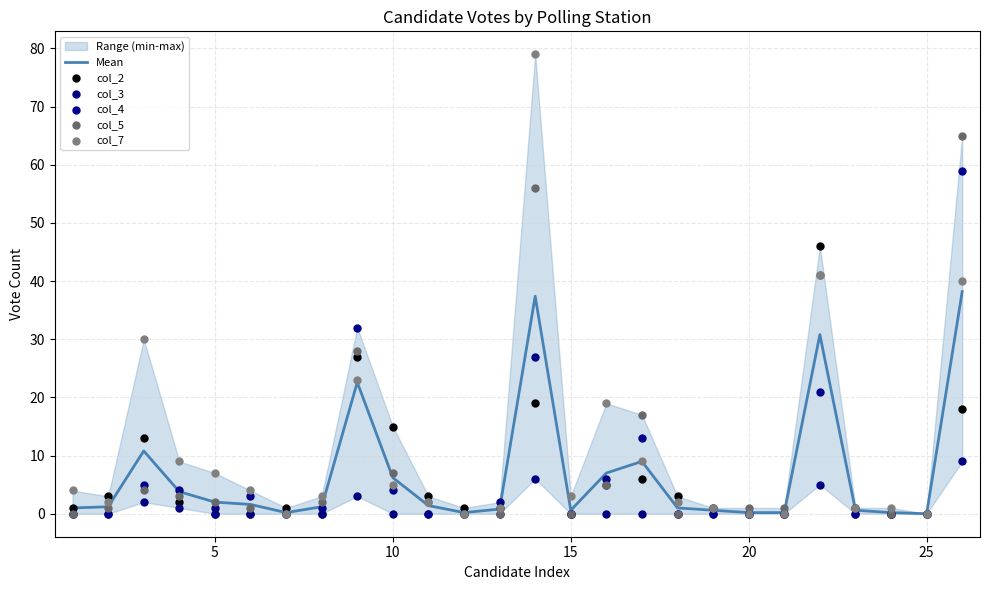

At how many categories does at least one series exceed 64?

2